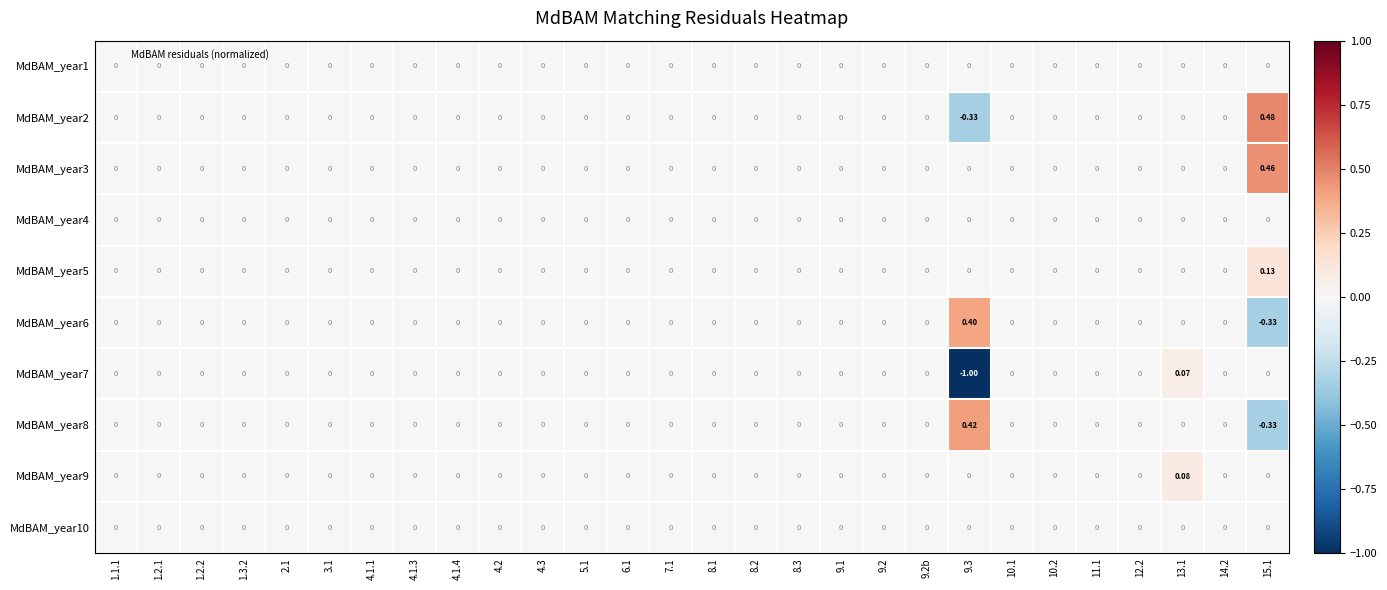

Which series has the widest spread of values?

MdBAM_year7